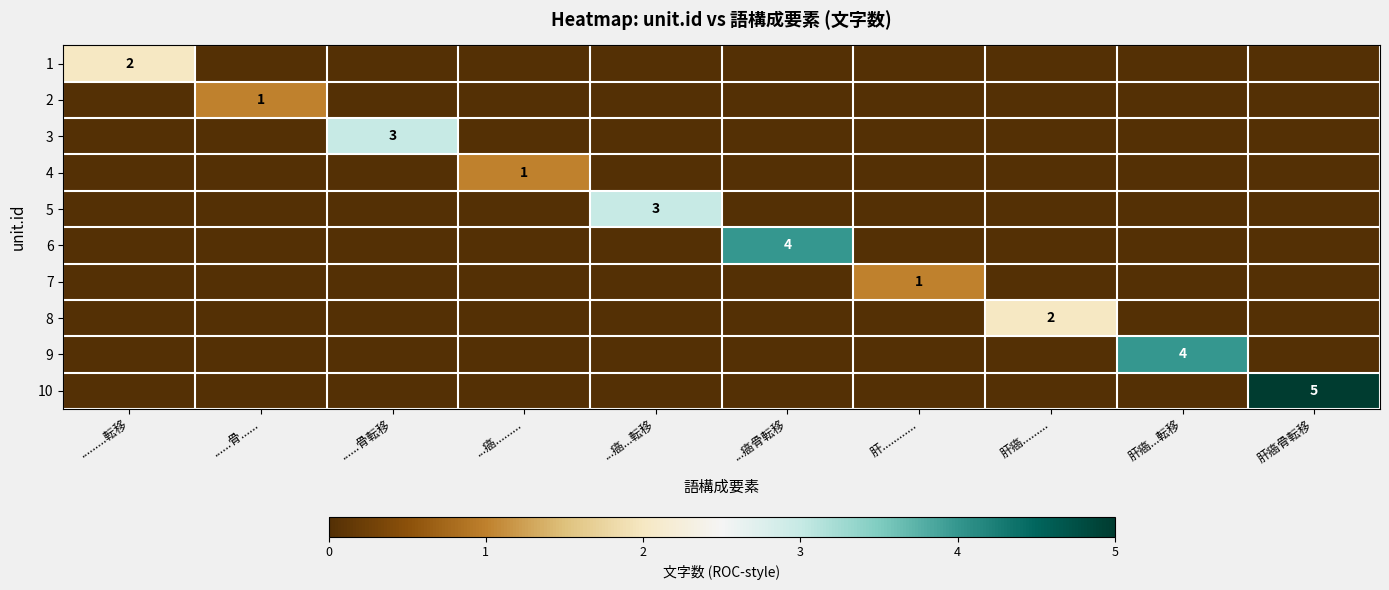

What is the sum of all 10 values?

5